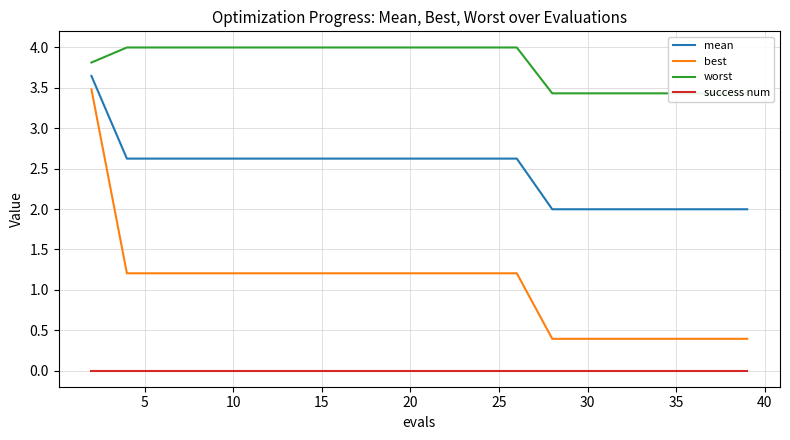

How many distinct data groups are displayed?

4